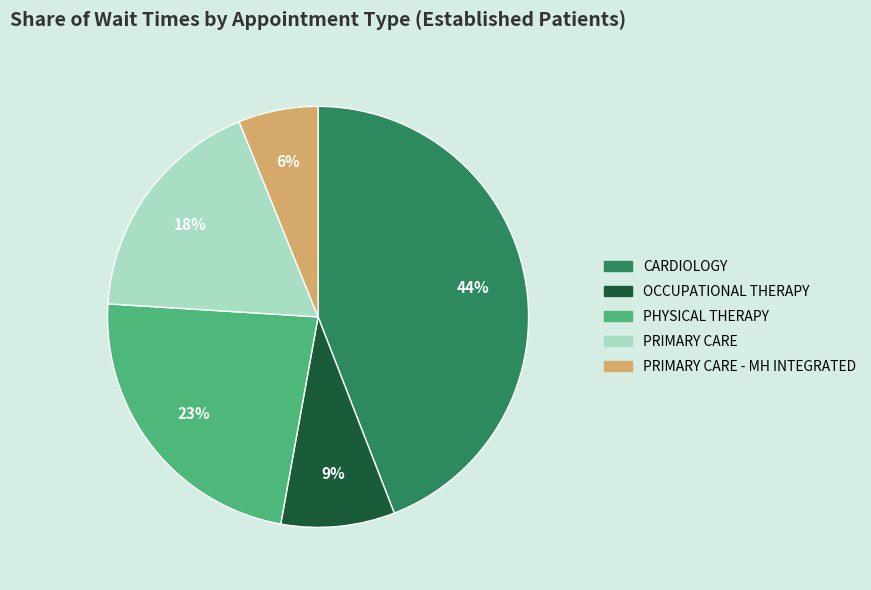

To the nearest percent, what is the difference between the largest and smallest slice percentages?

38%